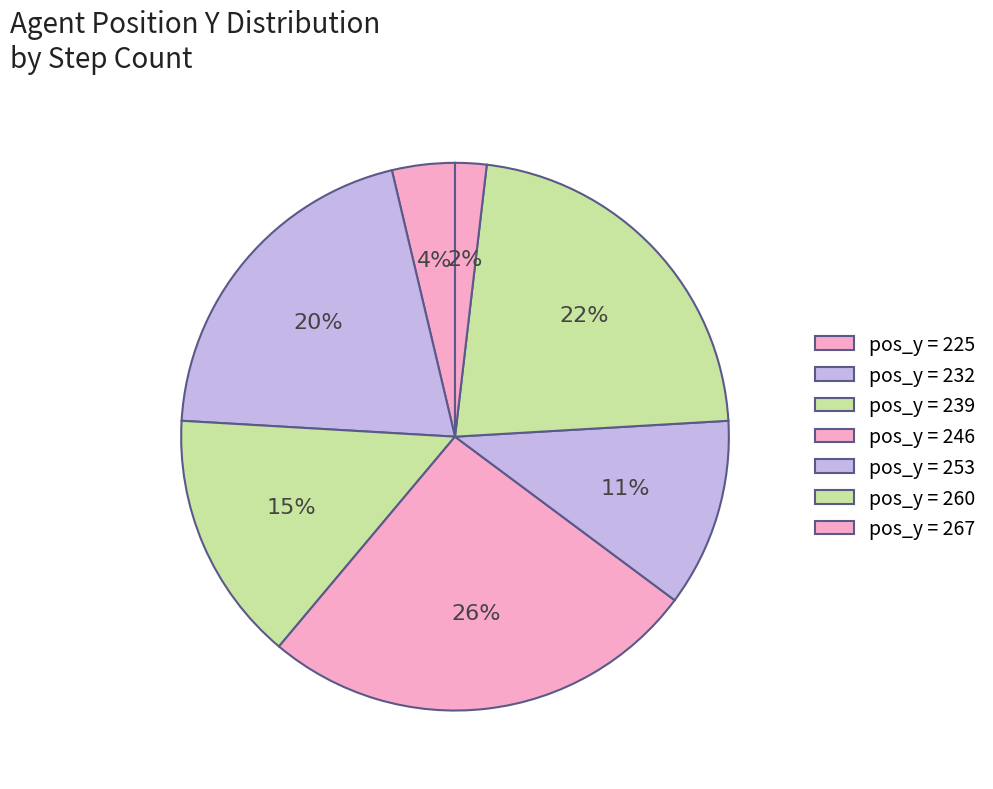

Rank the categories by value from highest to lowest.

pos_y = 246, pos_y = 260, pos_y = 232, pos_y = 239, pos_y = 253, pos_y = 225, pos_y = 267